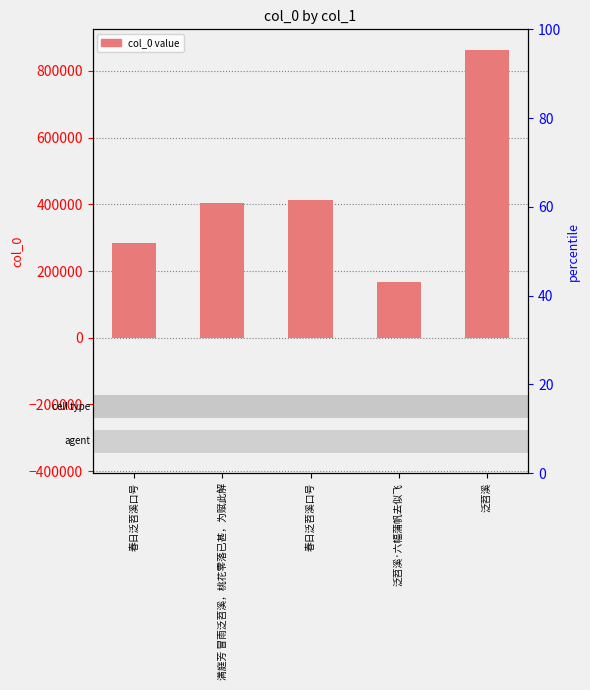

What is the sum of the values at 泛苕溪·六幅蒲帆去似飞 and 满庭芳 冒雨泛苕溪，桃花零落已甚，为赋此解?

571010